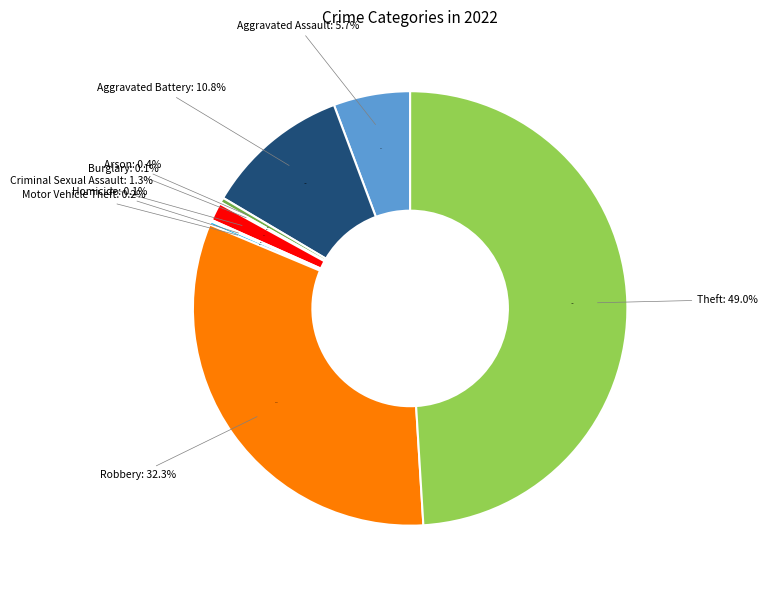

Is Motor Vehicle Theft the majority of the pie?

No